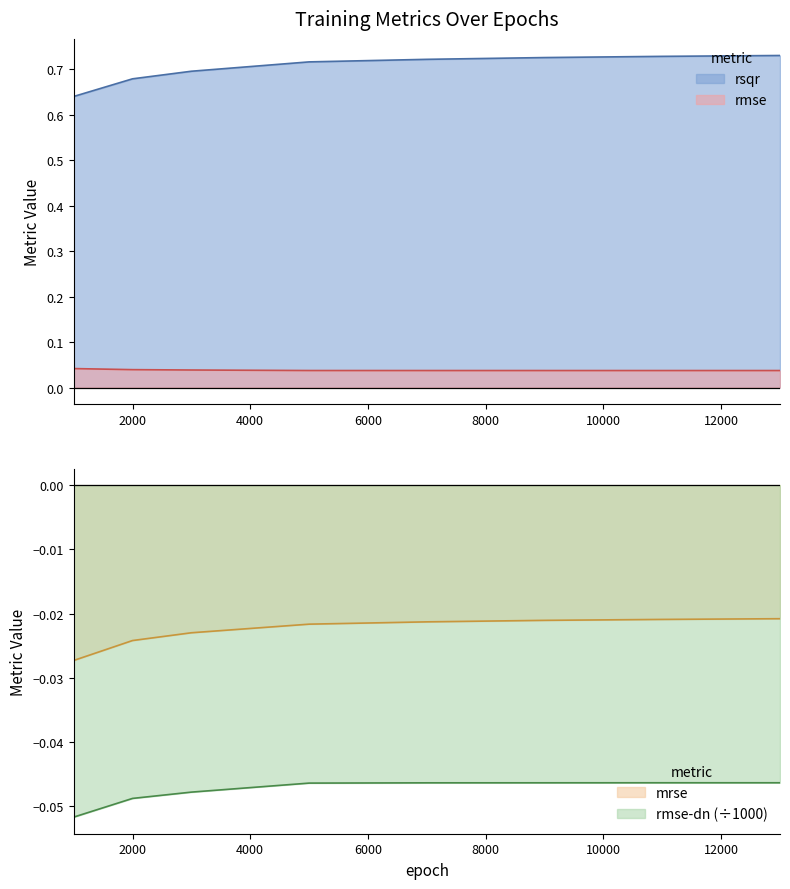

Which has a higher value, 3000 or 13000?

13000